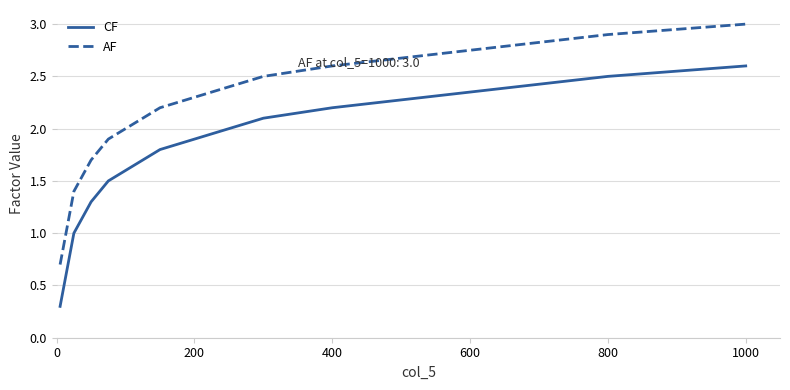

What is the smallest value displayed?

0.3